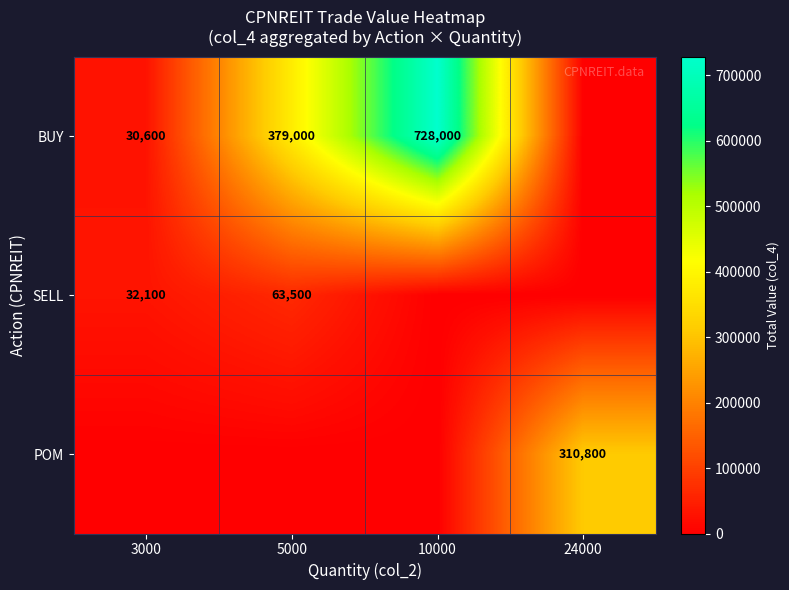

What is the difference between the BUY values at 3000 and 5000?

348400